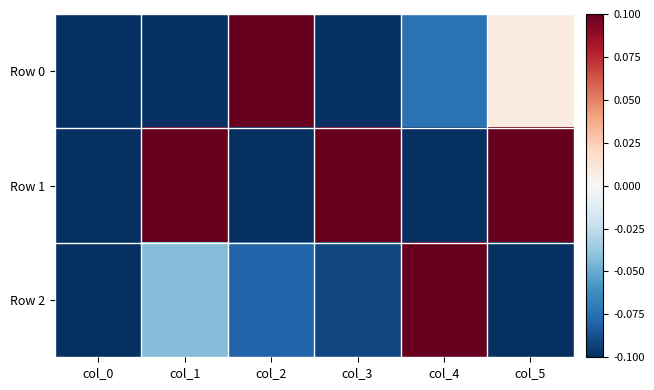

Which category has the highest value across all series?

col_2